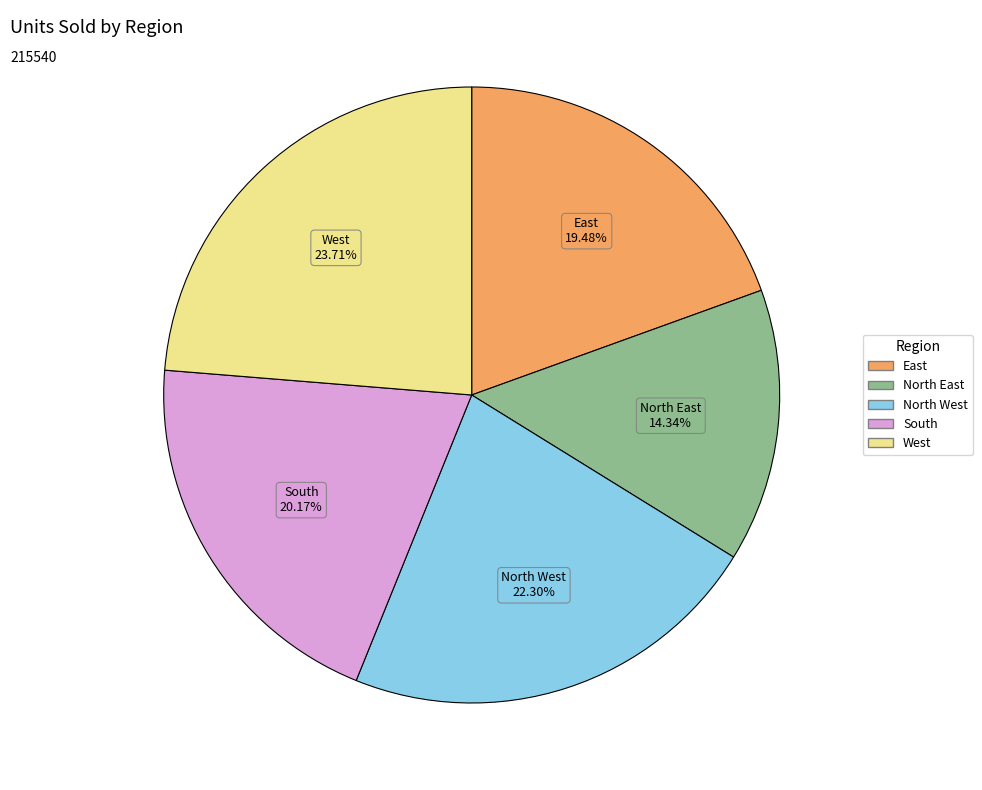

What is the smallest slice in the pie chart?

North East